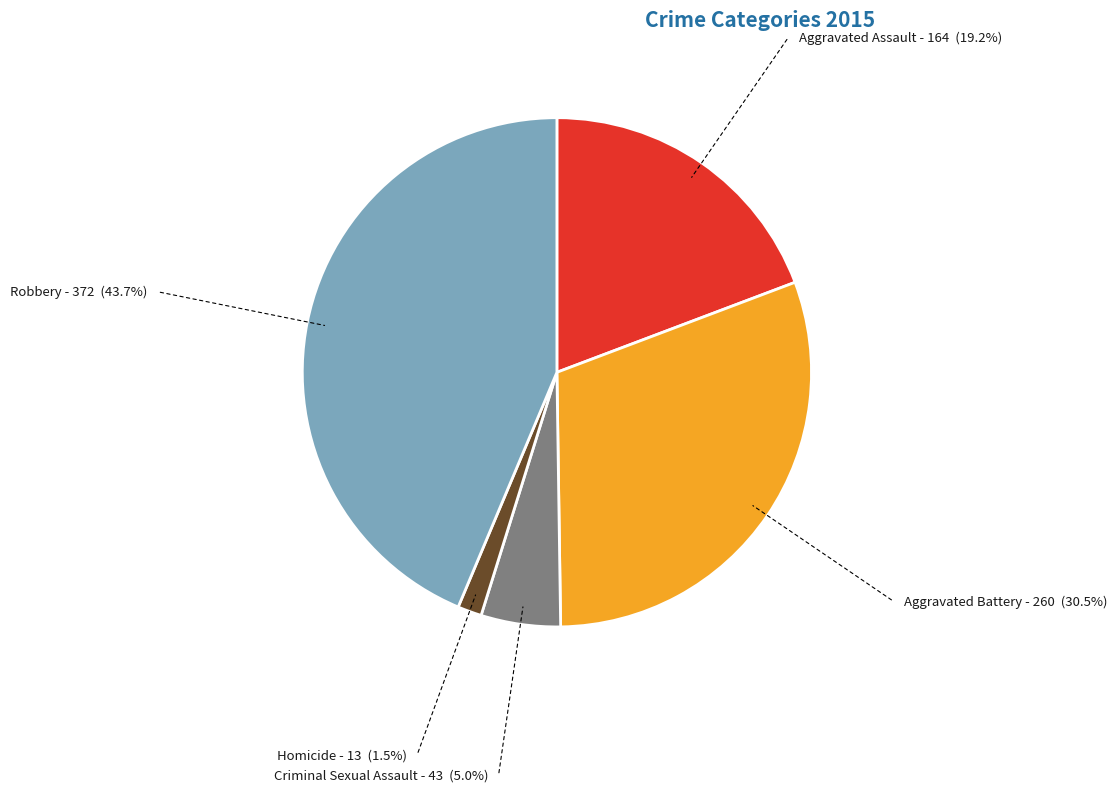

Is there any slice that represents more than half of the pie?

No